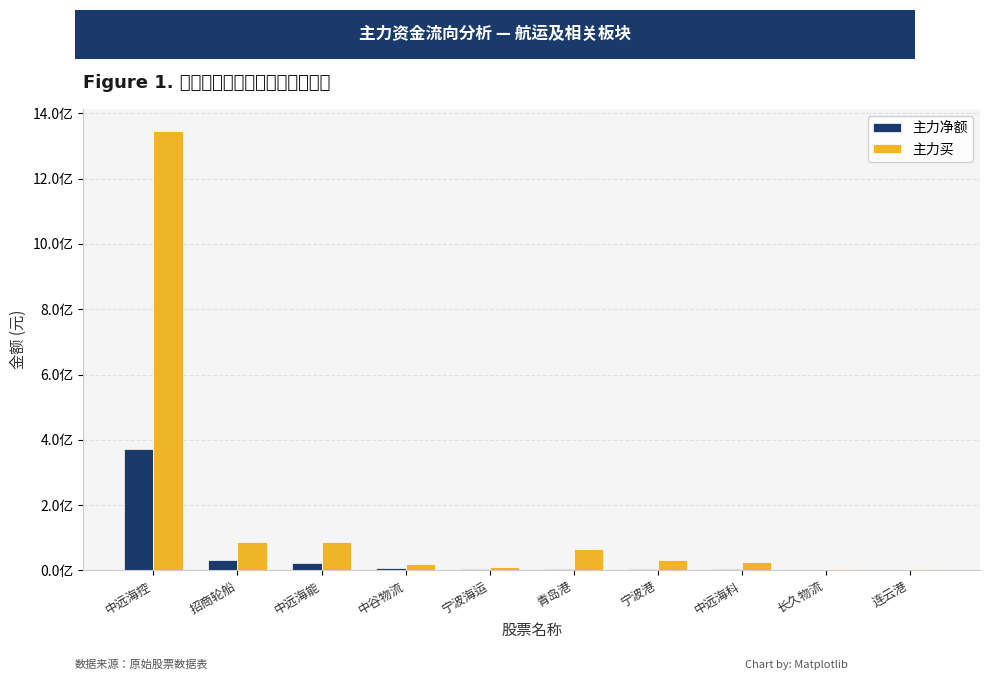

Reading left to right, extract all data points from this chart.

主力净额: 372592461	30581215	21673066	7119600	4198431	4035894	3747745	3733766	2171933	2165954
主力买: 1346120186	85662904	86656946	19020890	9467507	65670333	31241860	24460954	5875400	4798987